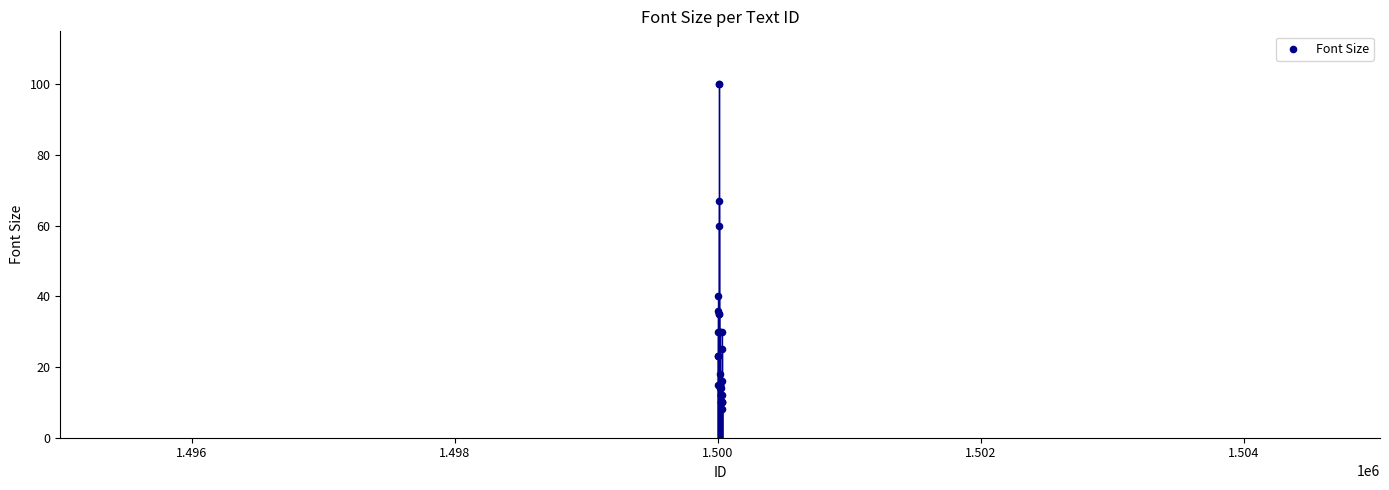

What Y value in the scatter plot is closest to 54?

60